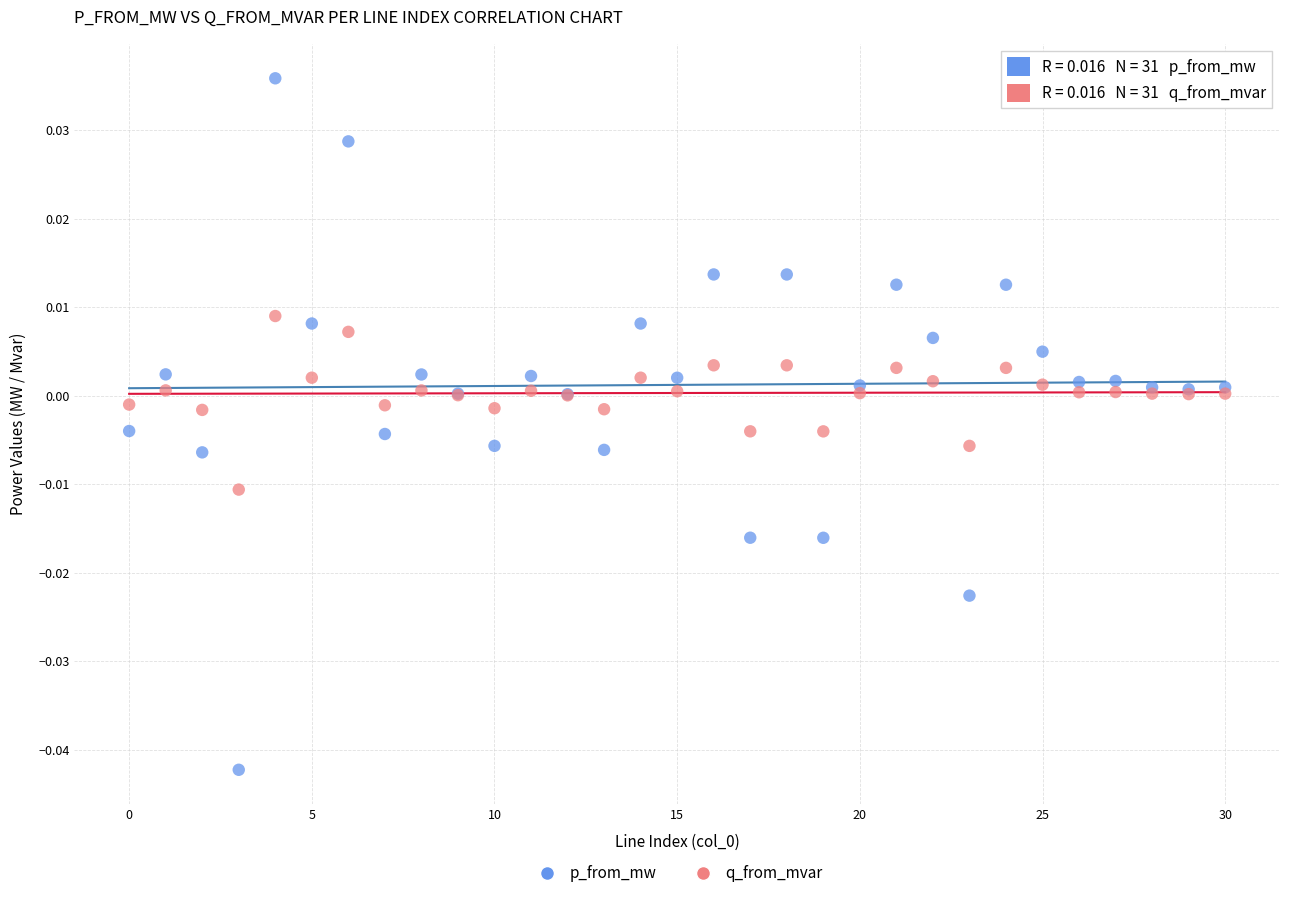

Which series reaches the maximum Y coordinate?

p_from_mw